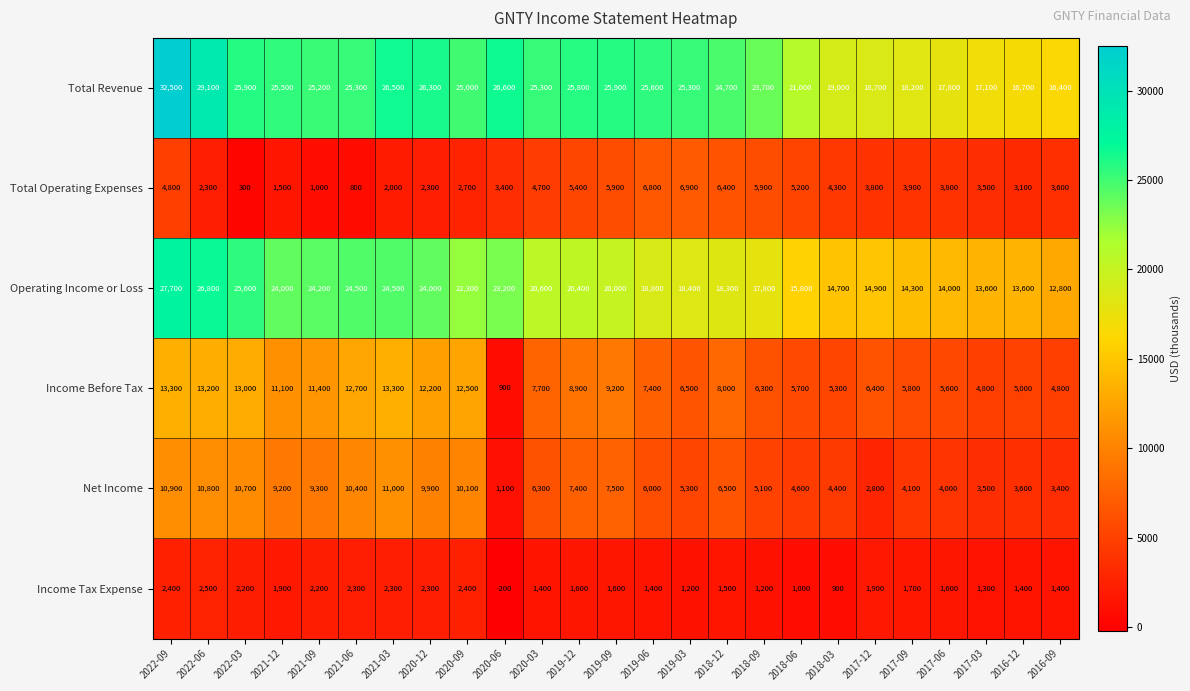

The value of Income Tax Expense at 2018-06 is 1574. True or false?

False